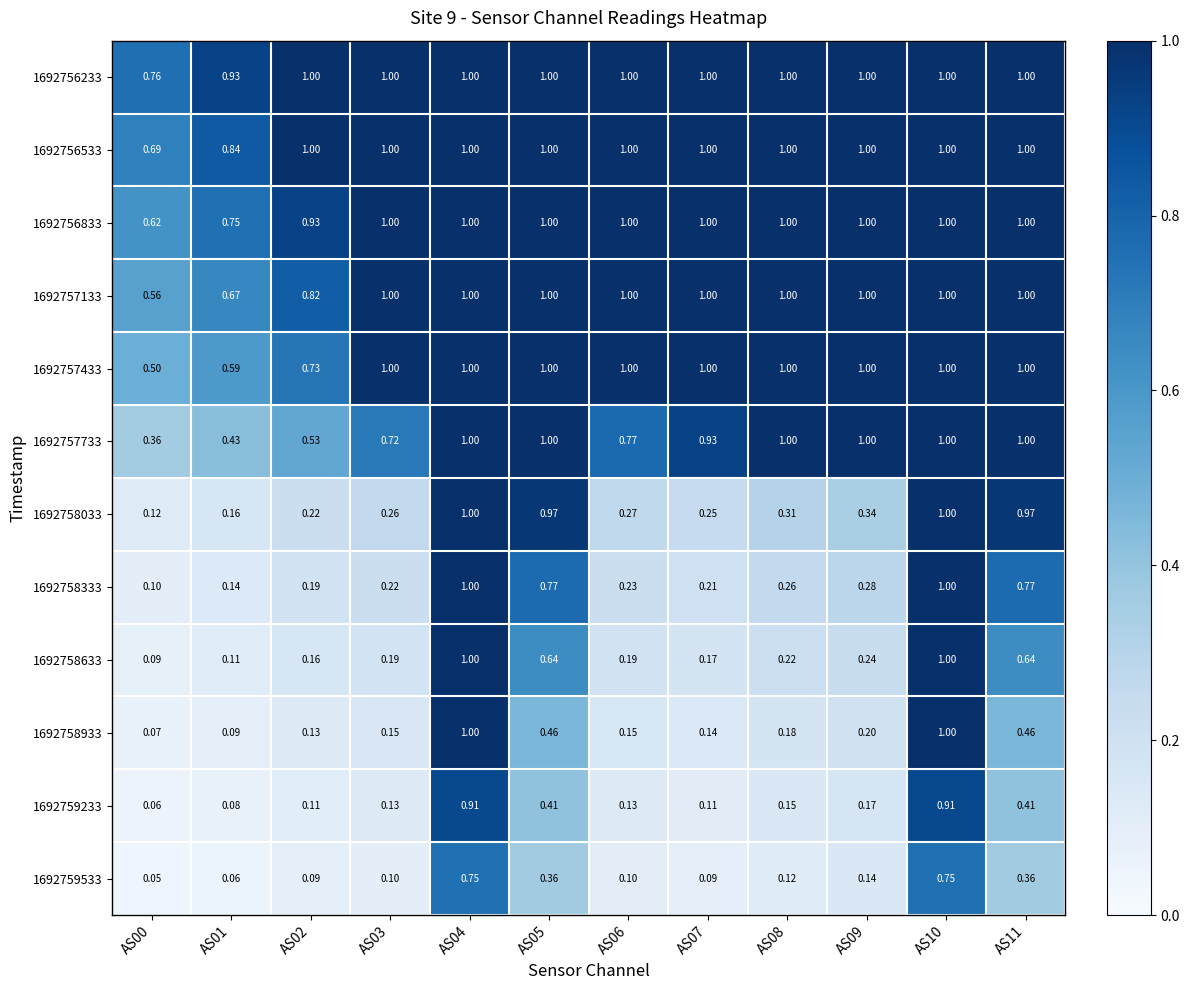

Is the value of 1692756233 at AS08 greater than the value of 1692758333 at AS03?

Yes